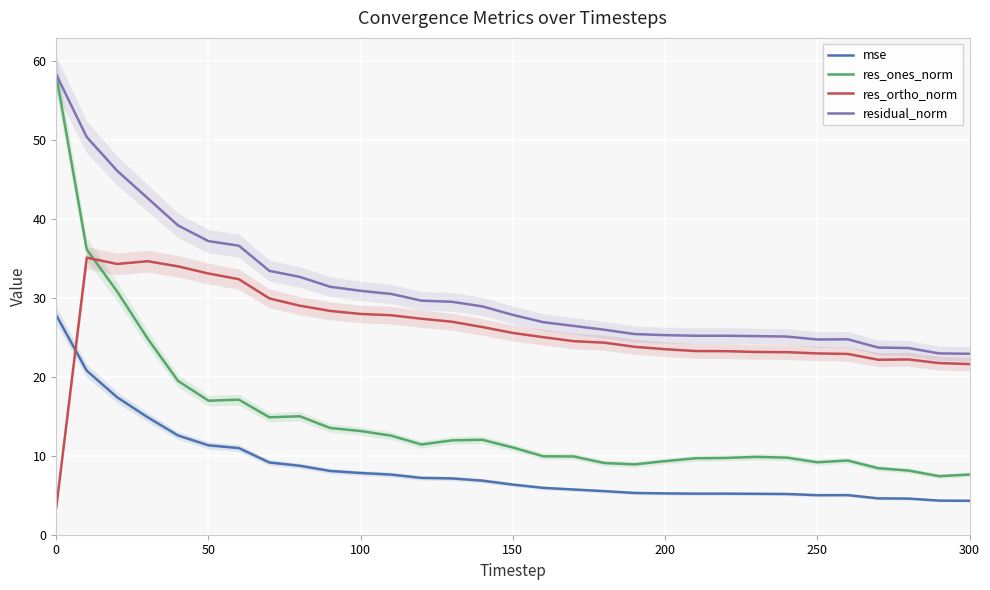

What are all the series names shown in the legend?

mse, res_ones_norm, res_ortho_norm, residual_norm